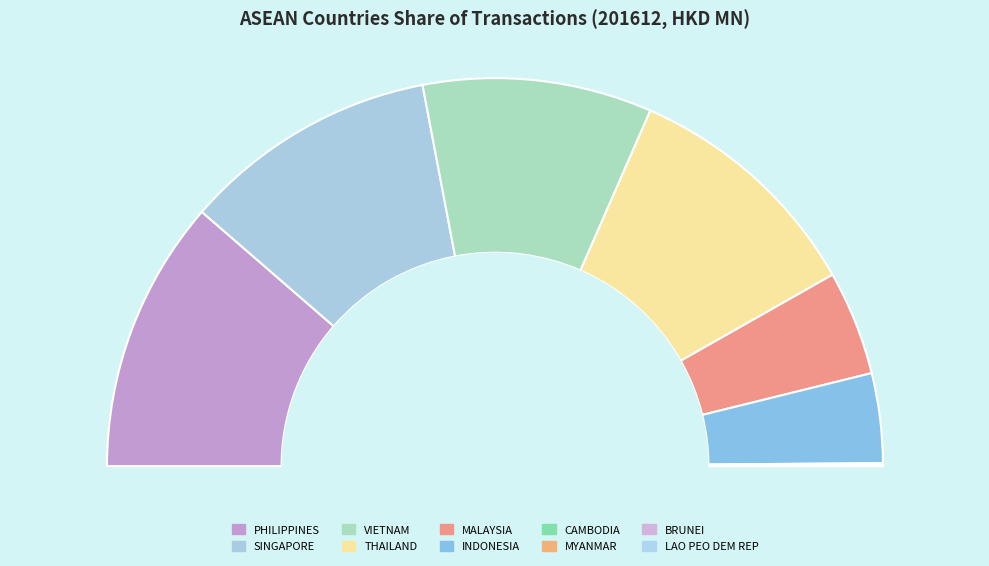

Does THAILAND account for over 50% of the chart?

No